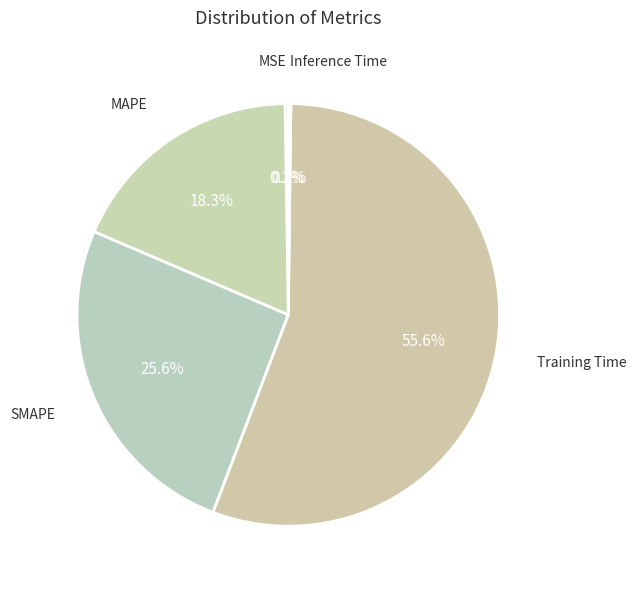

Which slice is the largest?

Training Time